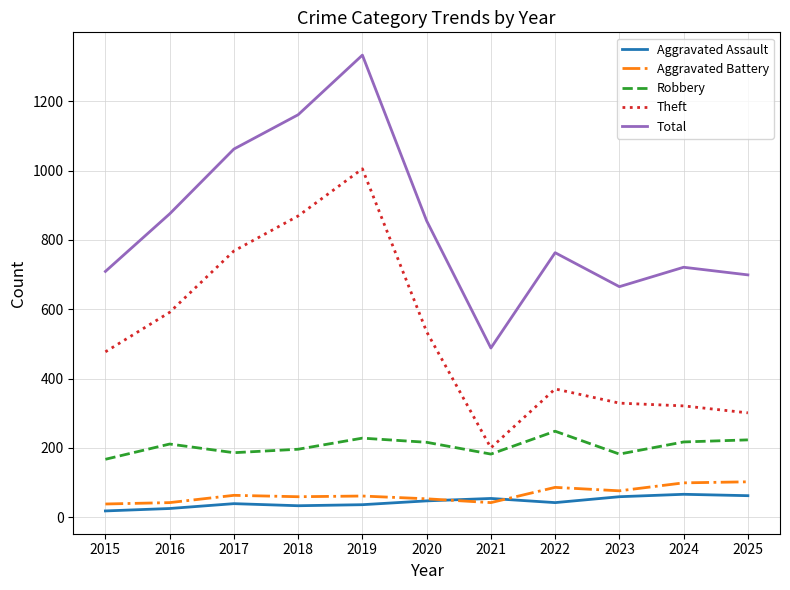

What is the greatest value displayed?

1333